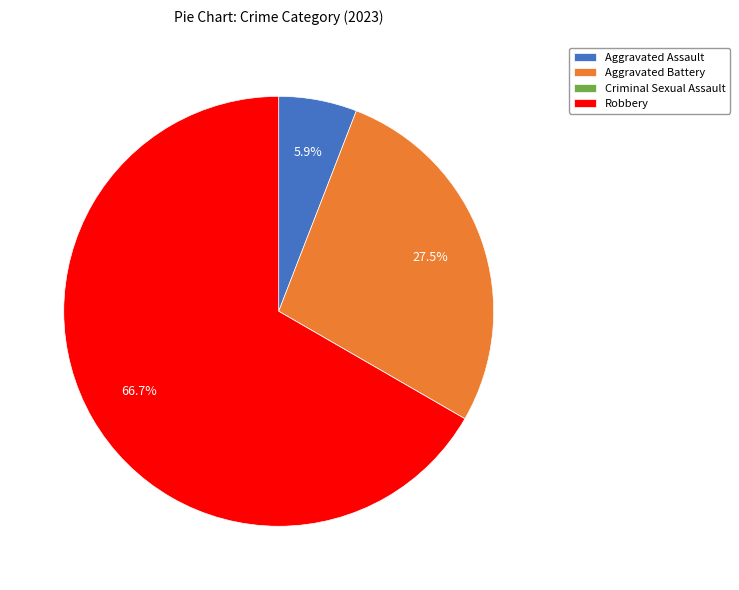

Is the sum of Robbery and Aggravated Assault greater than half?

Yes